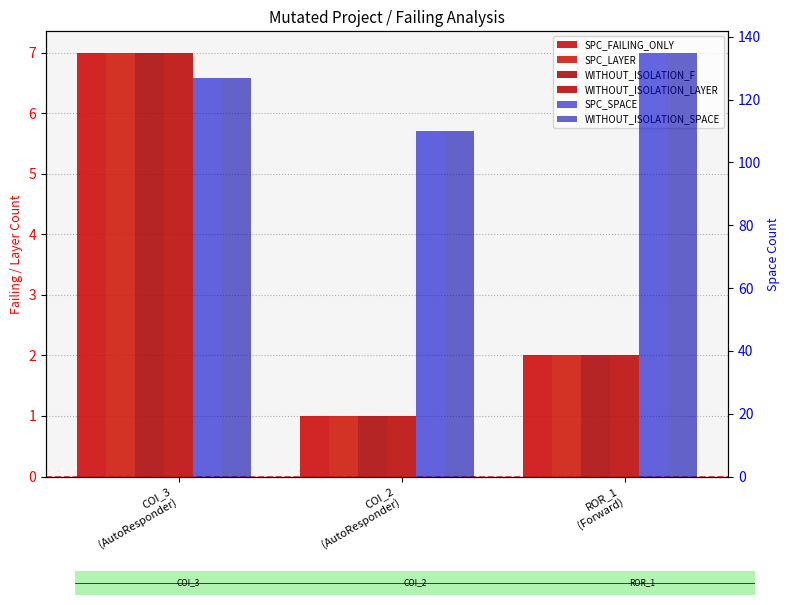

Are the bars grouped side by side (vs. stacked)?

Yes